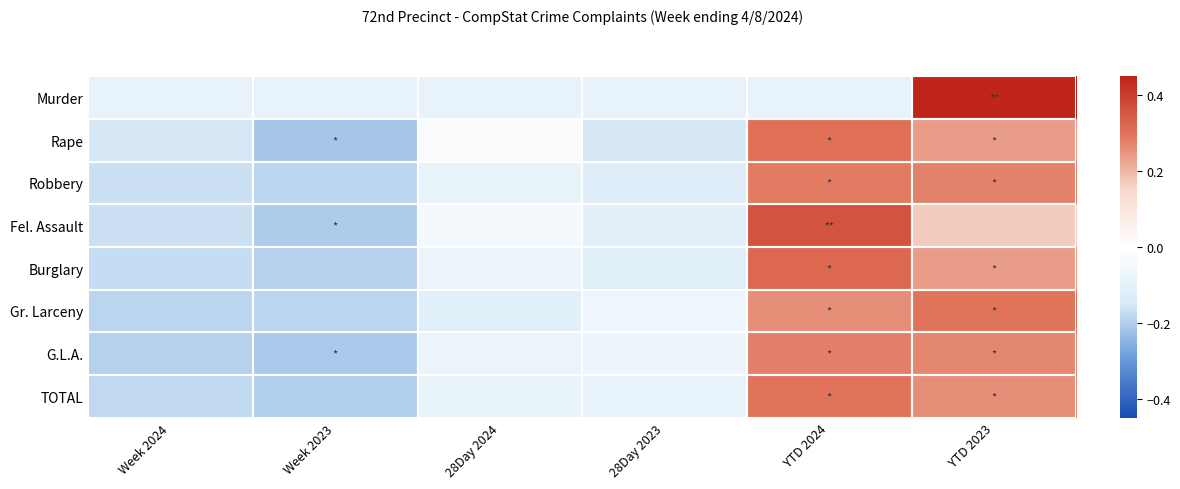

Between YTD 2024 and Week 2024, which is larger?

YTD 2024